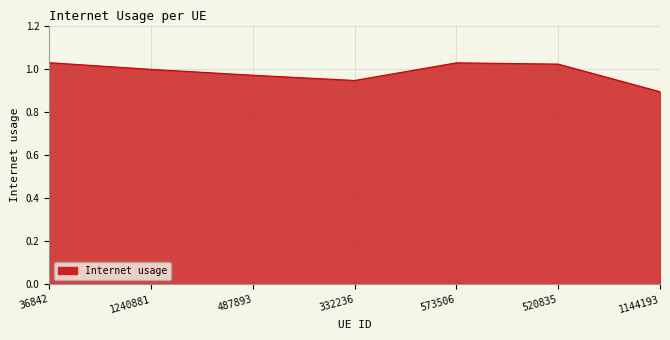

How many lines are shown in the chart?

1